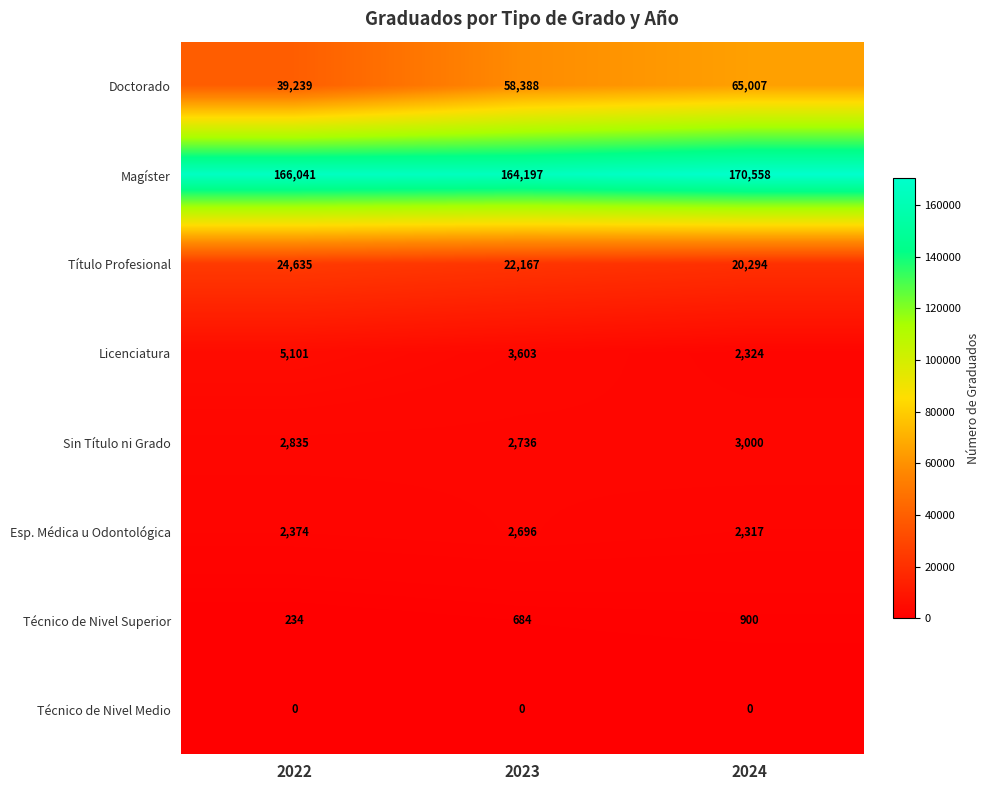

Is it true that Título Profesional equals 22167 at 2023?

True